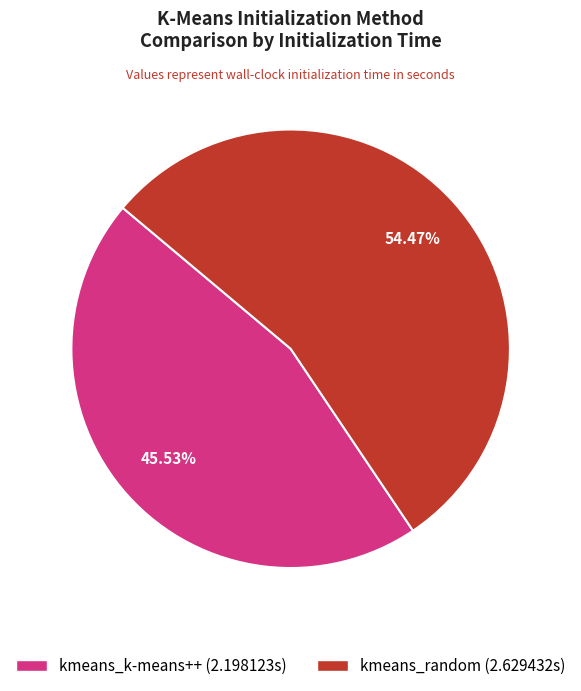

True or false: kmeans_random accounts for 54% of the total.

True